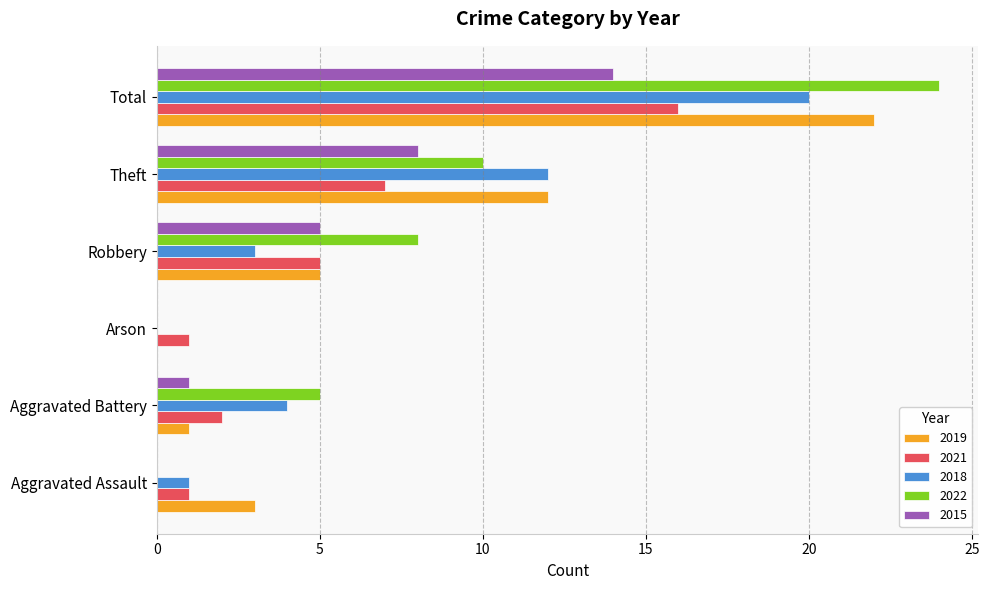

Is it true that 2021 equals 5 at Robbery?

True